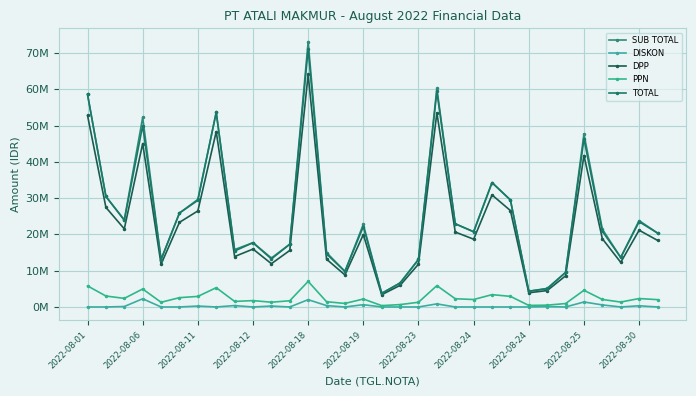

Does the chart have visible grid lines?

Yes